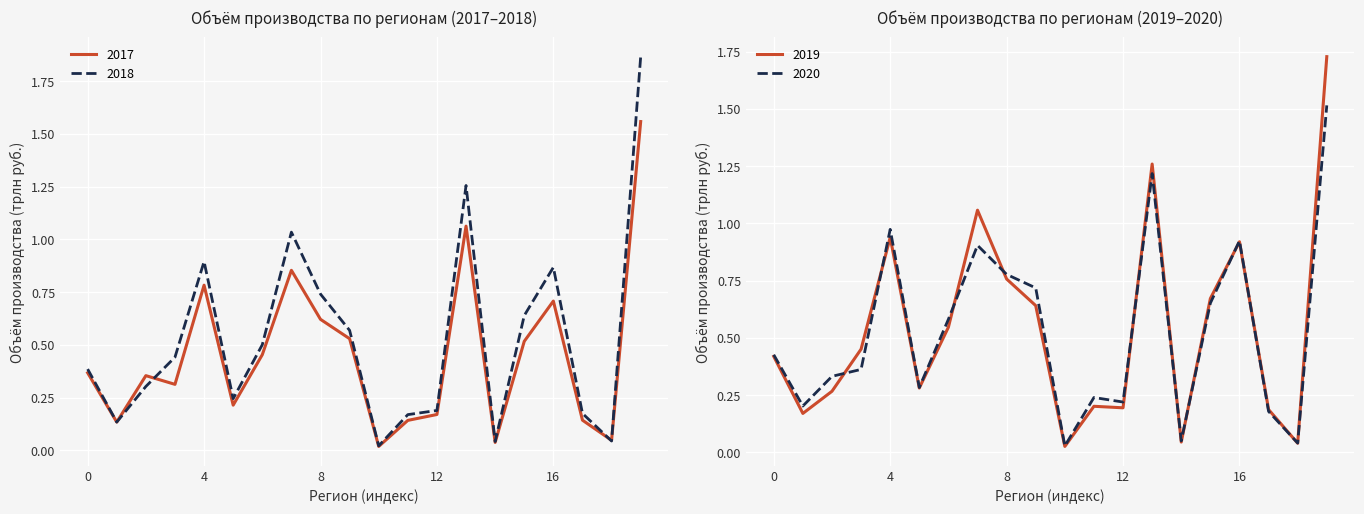

At which category does 2018 reach its first local peak?

4